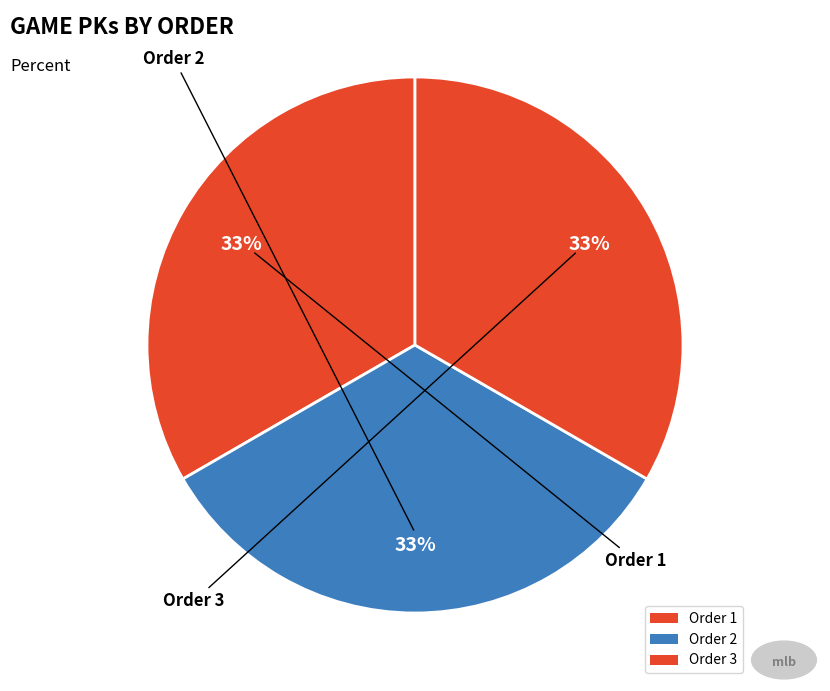

Which category has the biggest portion of the pie?

3